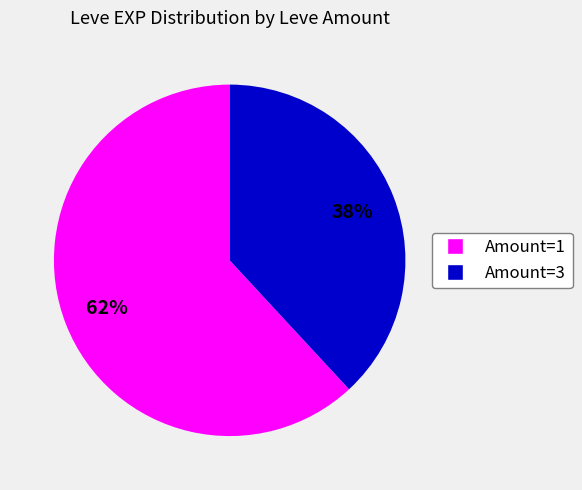

Is there a majority slice in this chart?

Yes